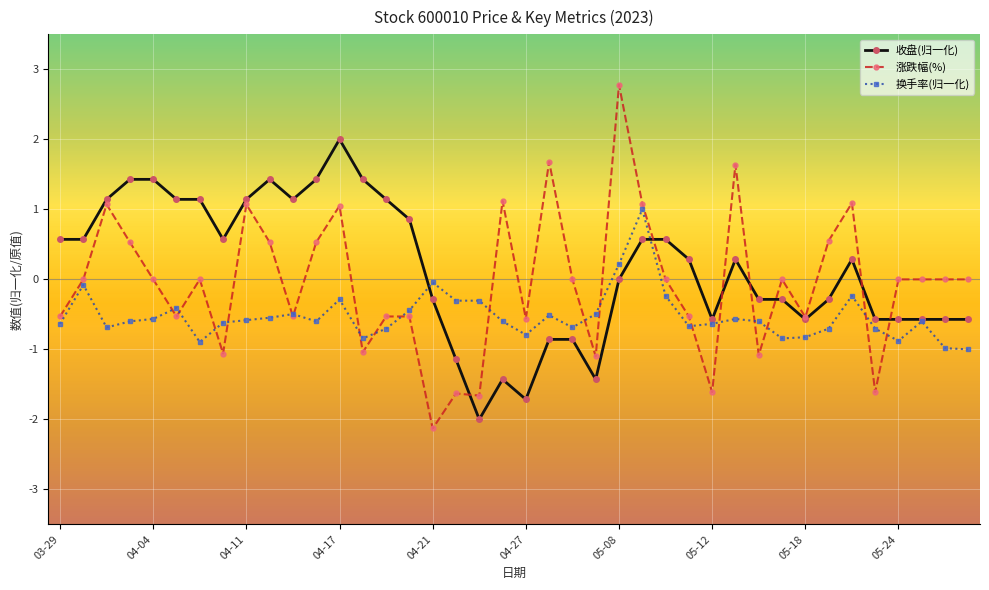

List the series in order of their peak value, lowest first.

换手率(归一化), 收盘(归一化), 涨跌幅(%)